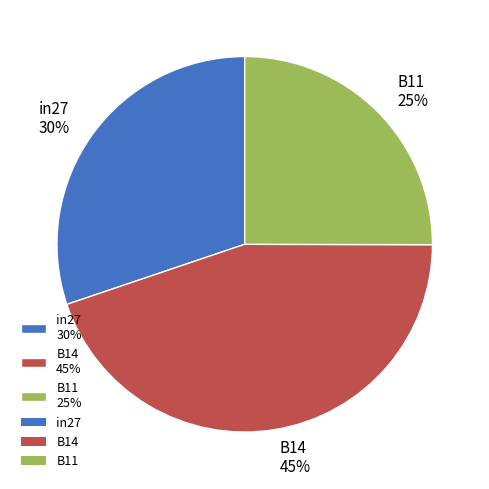

Do in27 30% and B11 25% together represent more than half of the pie?

Yes